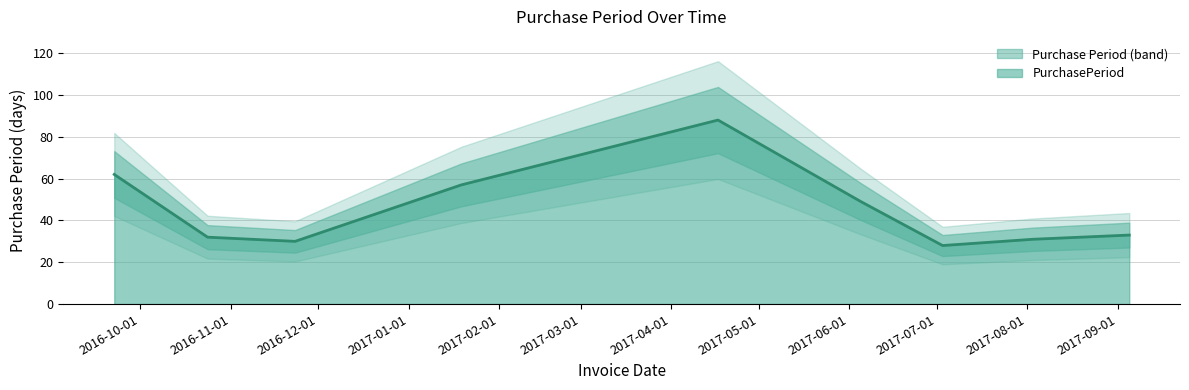

Which label corresponds to the smallest value in the chart?

2017-07-03